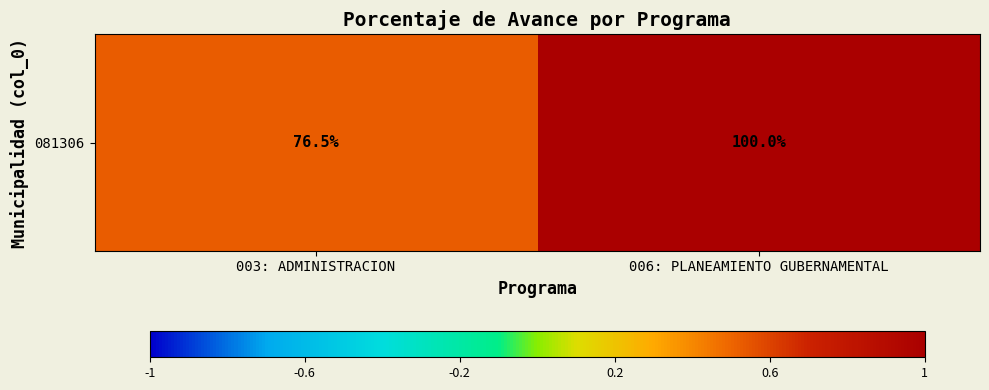

What is the ratio of the value at 003: ADMINISTRACION to the value at 006: PLANEAMIENTO GUBERNAMENTAL?

0.5